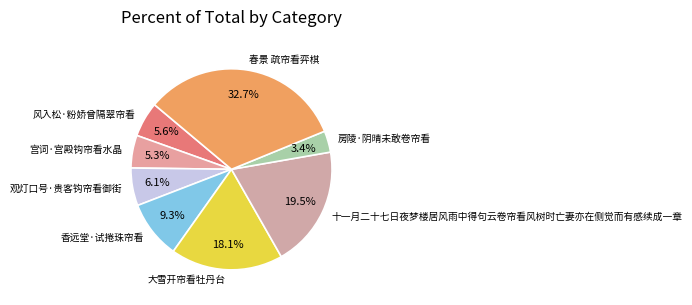

Approximately how many times larger is the value at 风入松·粉娇曾隔翠帘看 compared to 大雪开帘看牡丹台?

0.3